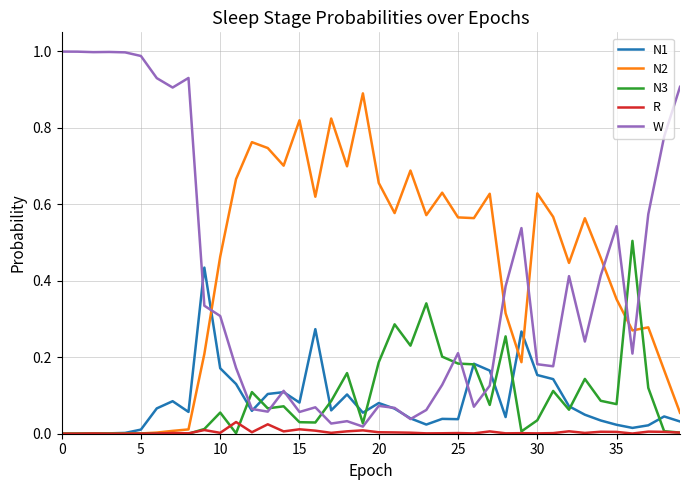

Rank the series by their maximum value, from highest to lowest.

W, N2, N3, N1, R